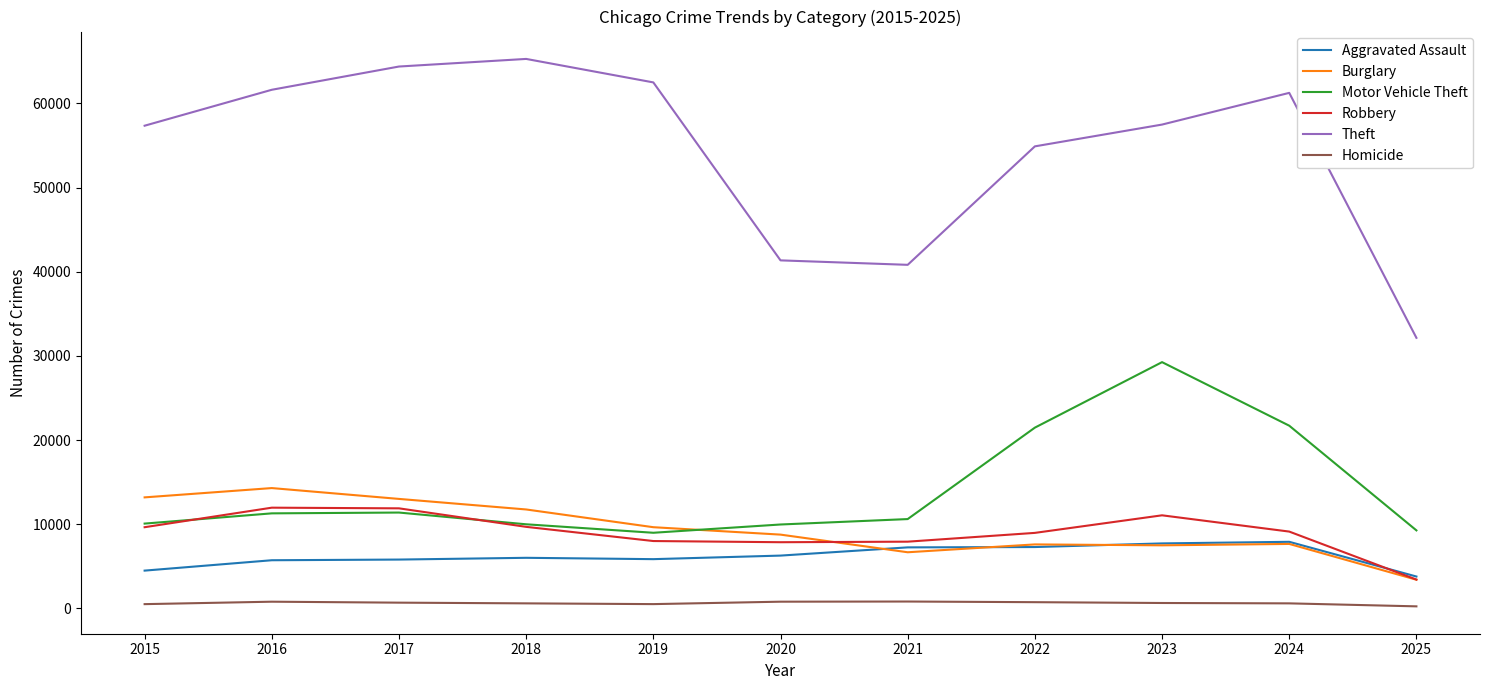

In Homicide, how many points are higher than both neighbors (excluding endpoints)?

2